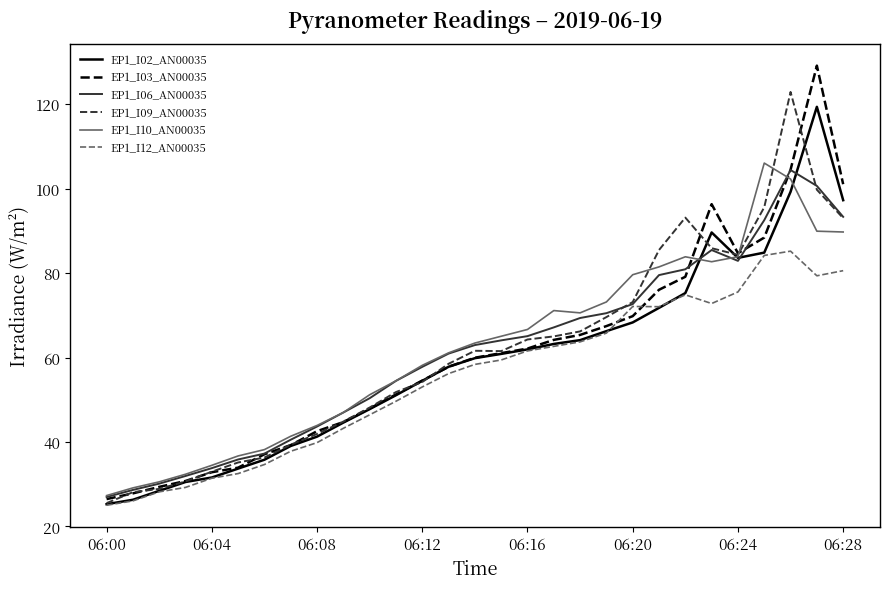

Which series has the largest range (max minus min)?

EP1_I03_AN00035